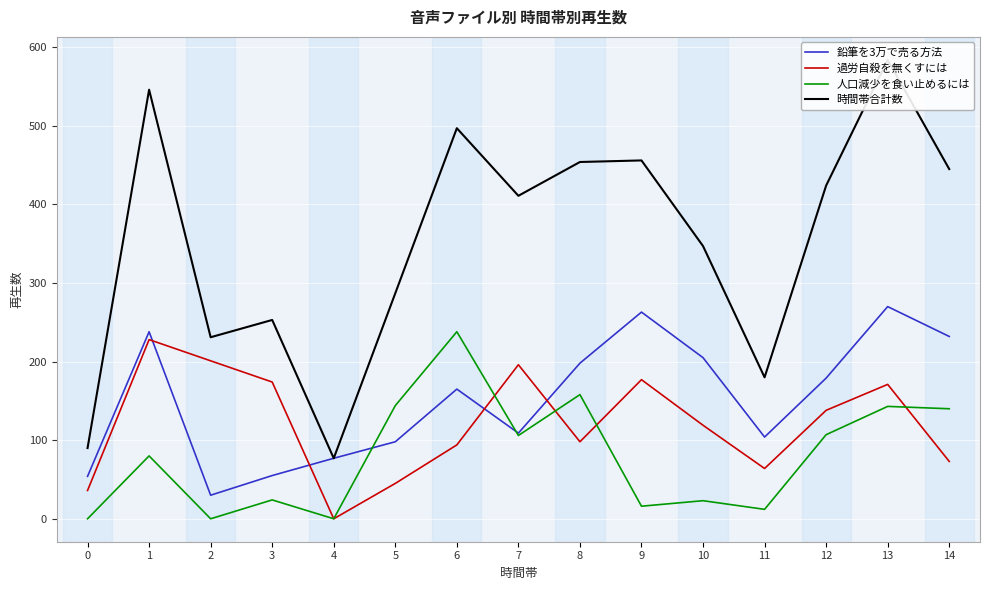

Reading right to left, transcribe all the data shown in this chart.

鉛筆を3万で売る方法: 232	270	179	104	205	263	198	109	165	98	77	55	30	238	54
過労自殺を無くすには: 73	171	138	64	119	177	98	196	94	45	0	174	201	228	36
人口減少を食い止めるには: 140	143	107	12	23	16	158	106	238	144	0	24	0	80	0
時間帯合計数: 445	584	424	180	347	456	454	411	497	287	77	253	231	546	90